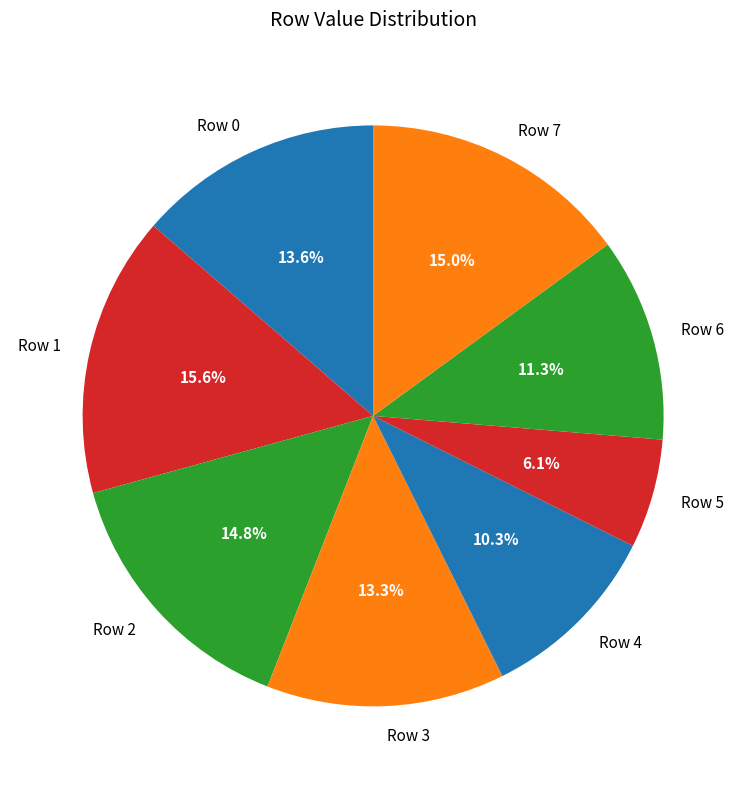

Combined, do Row 3 and Row 5 account for over 50%?

No